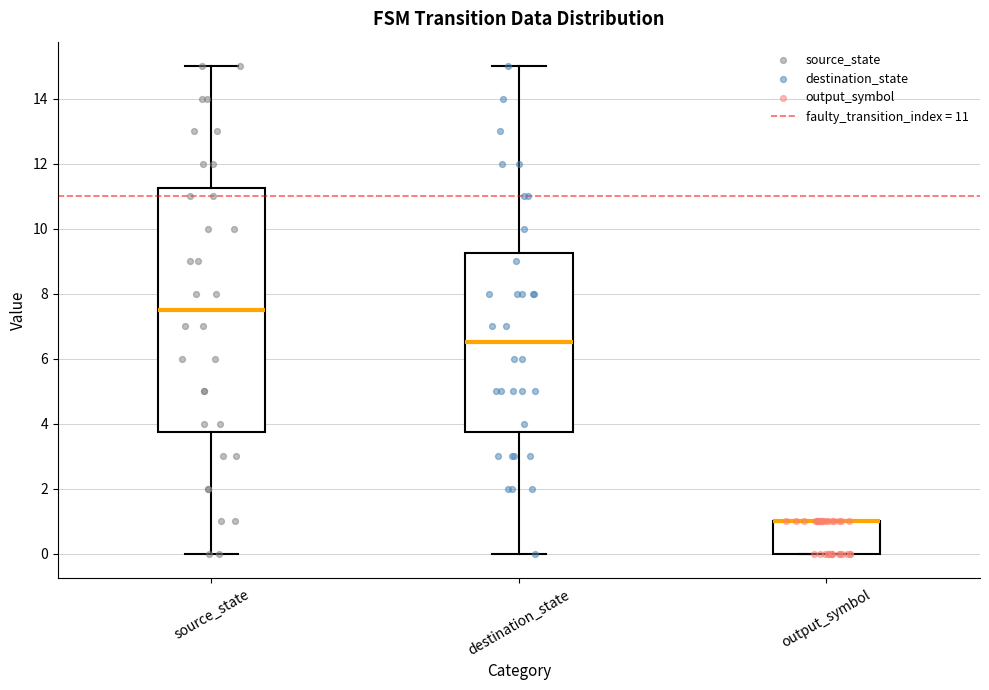

Reading left to right, transcribe this box plot: for each box, give where its median line is, the range the box spans, and where its two whiskers end, as read against the y-axis. The values are not printed on the chart, so give them approximately, as read against the axis.

source_state: median 7.6, box 3.8 to 11.2, whiskers 0.0 to 15.0
destination_state: median 6.6, box 3.8 to 9.2, whiskers 0.0 to 15.0
output_symbol: median 1.0 (drawn on the box's upper edge), box 0.0 to 1.0, whiskers 0.0 to 1.0